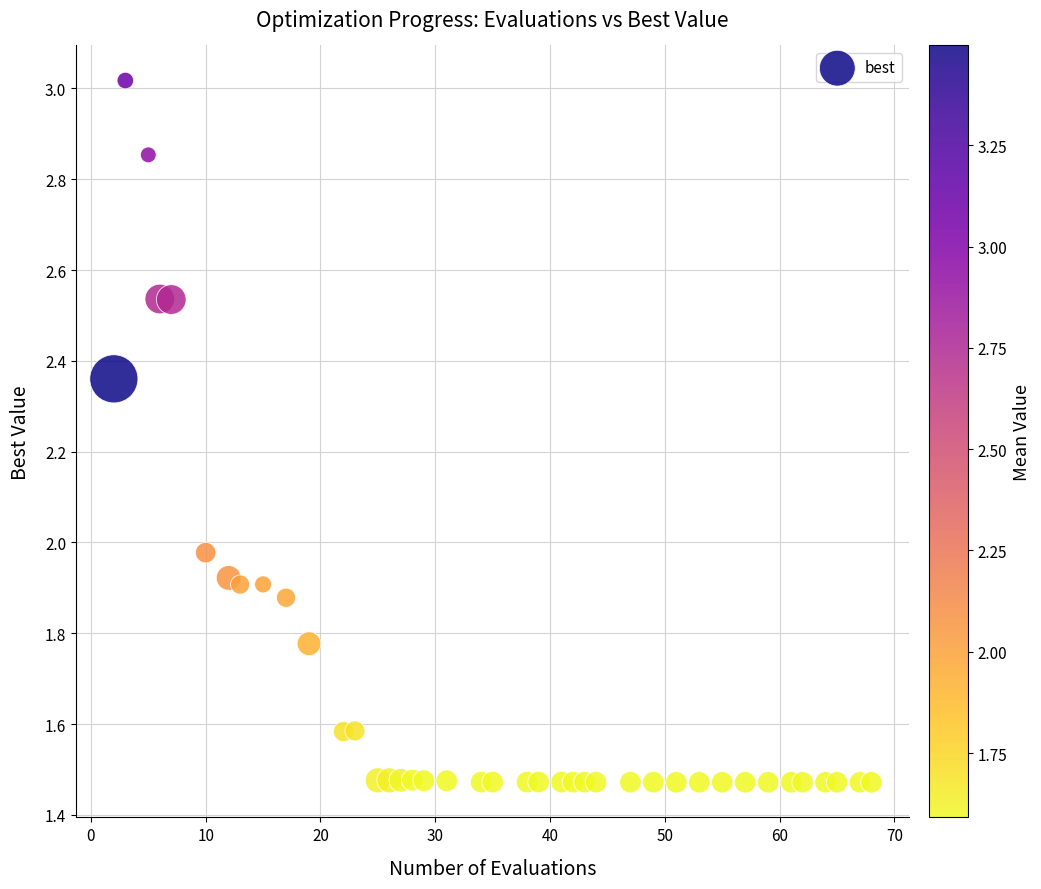

What is the range of X values (max minus min)?

66.0